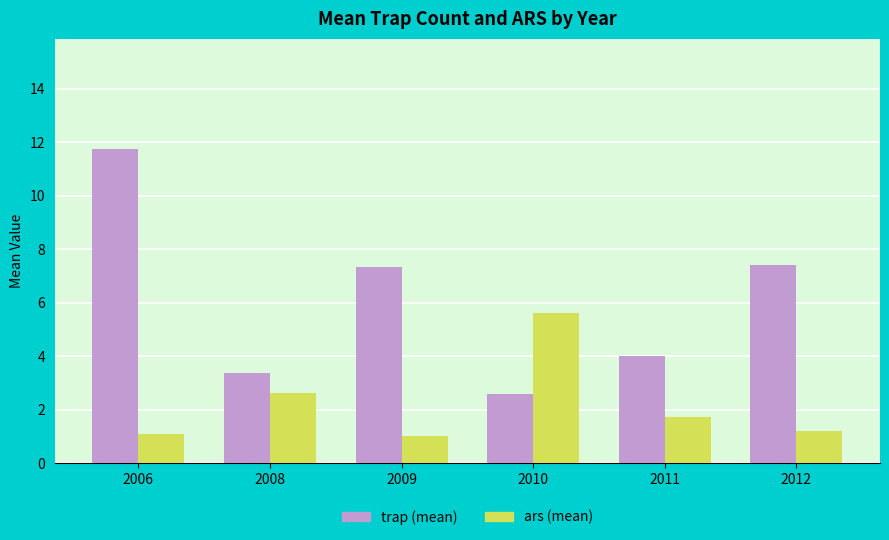

Which series changed the most between 2006 and 2012?

trap (mean)